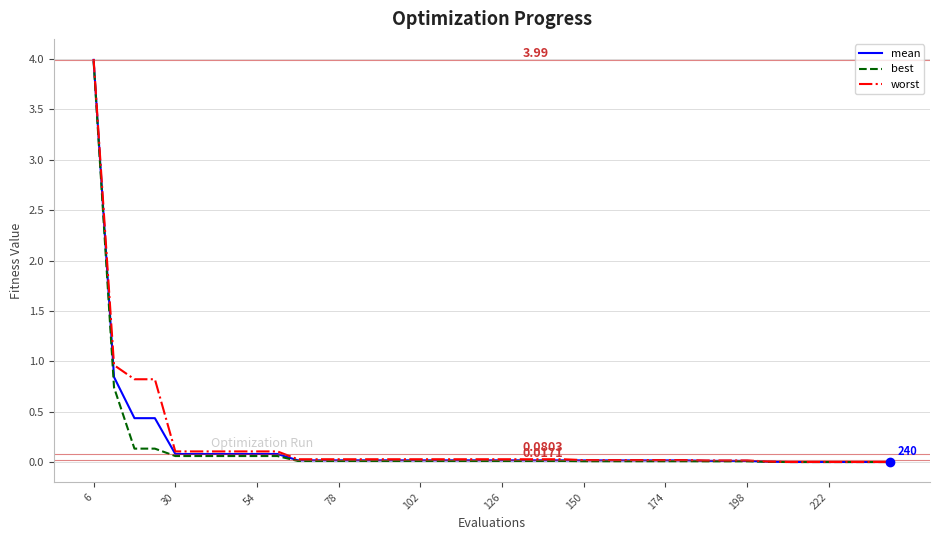

What are all the series names shown in the legend?

mean, best, worst